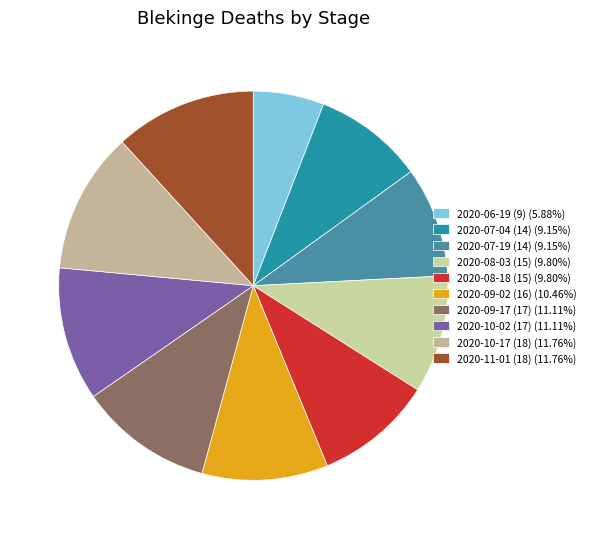

Is there any slice that represents more than half of the pie?

No